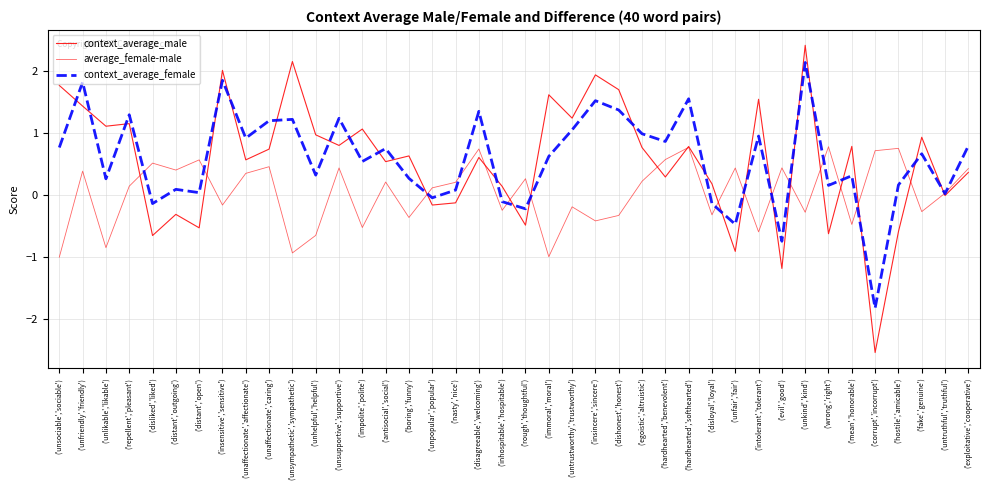

What are all the series names shown in the legend?

context_average_male, average_female-male, context_average_female